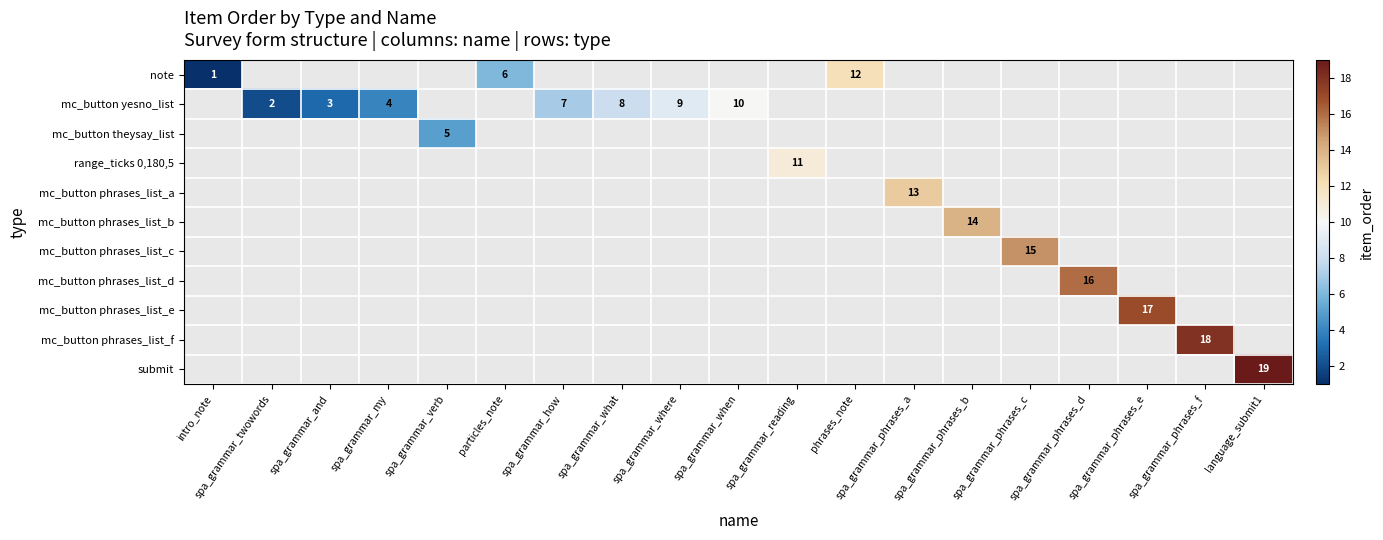

Which series has the widest spread of values?

note